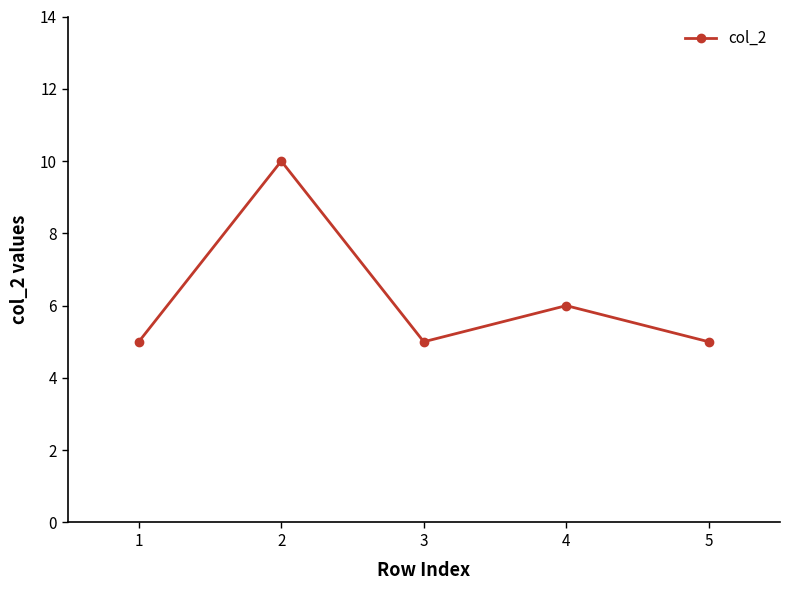

What is the minimum value shown in the chart?

5